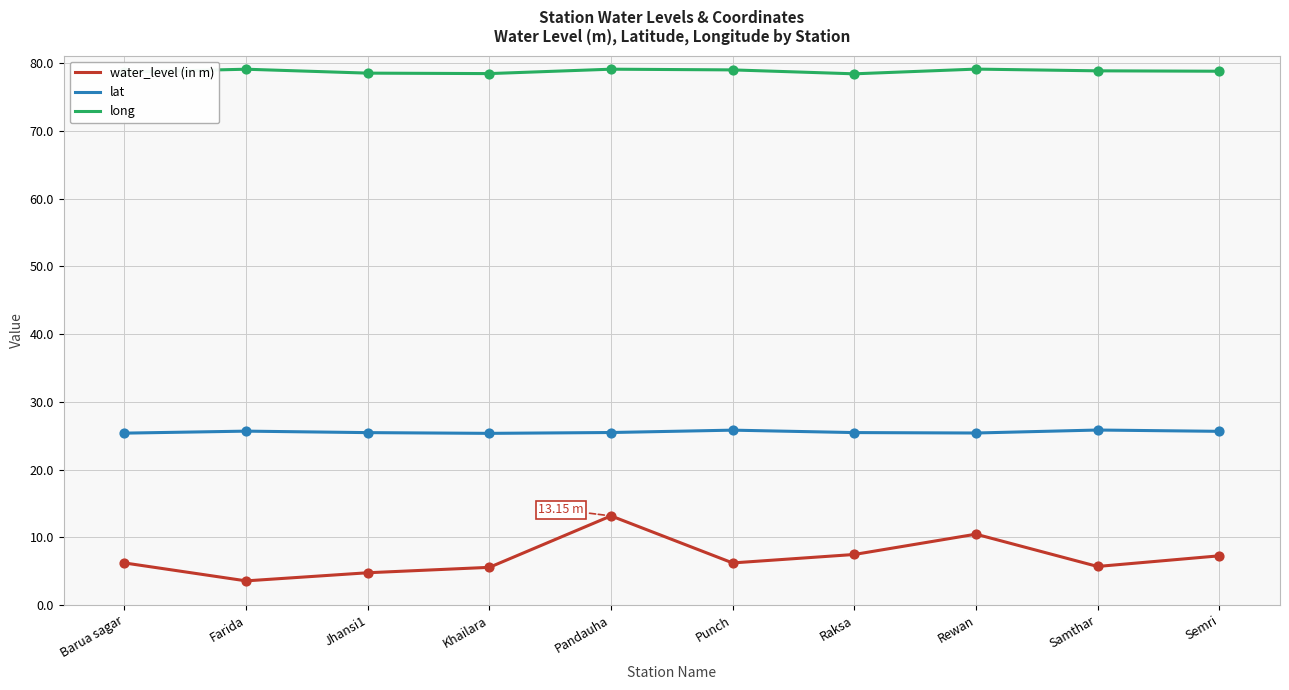

At which category is the sum across all series the highest?

Pandauha